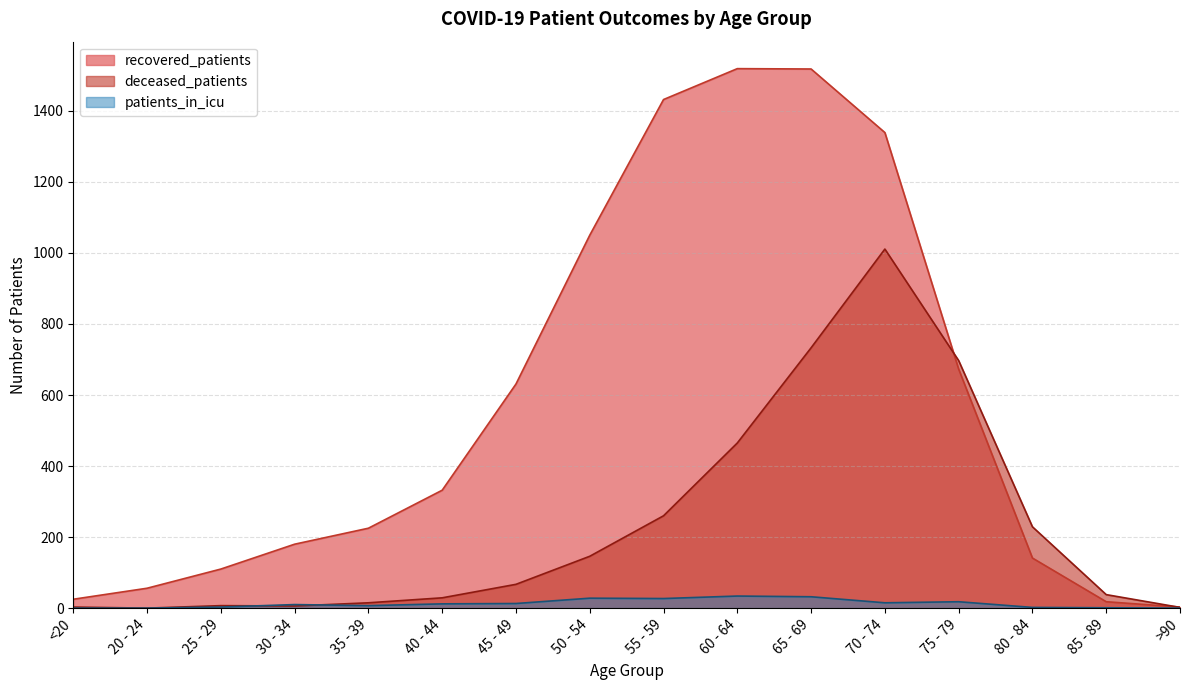

At which label does patients_in_icu reach its peak?

60 - 64